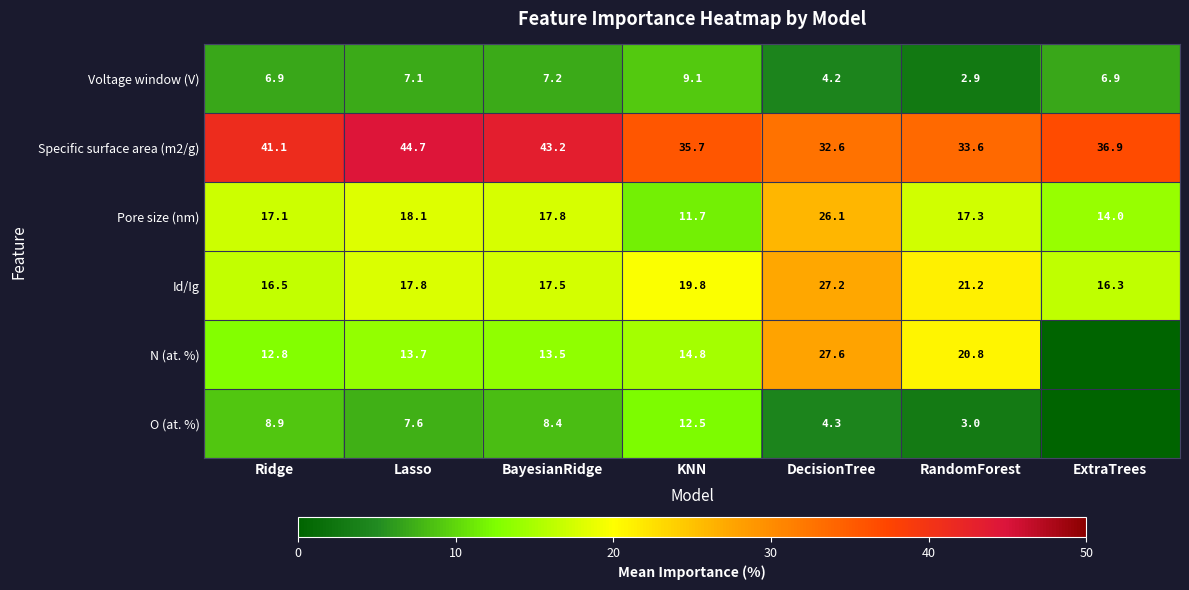

Is it true that N (at. %) equals 13.7 at Lasso?

True